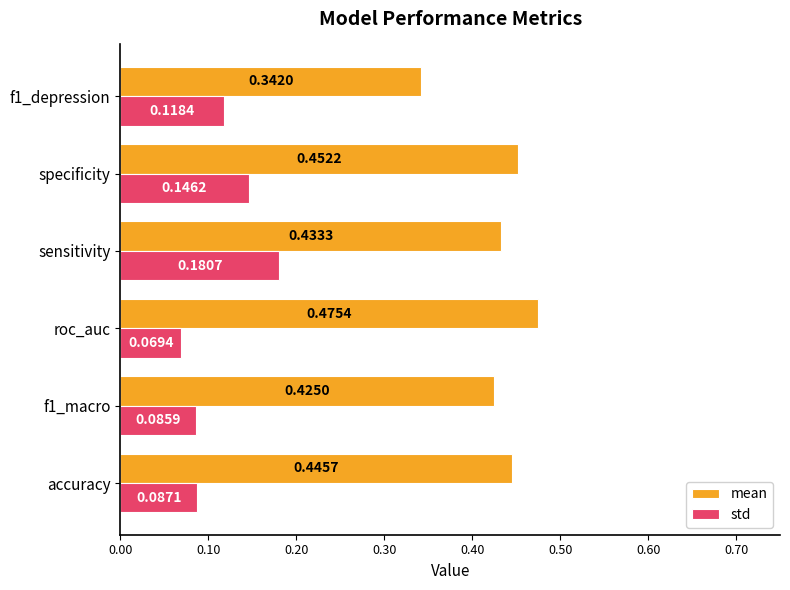

Rank the series by their average value, from lowest to highest.

std, mean